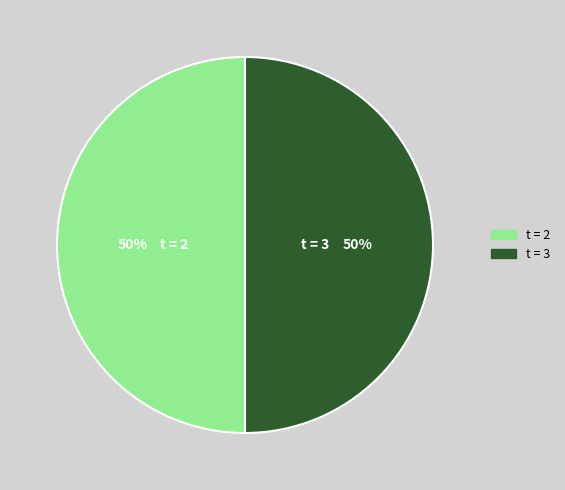

Do t = 2 and t = 3 together represent more than half of the pie?

Yes